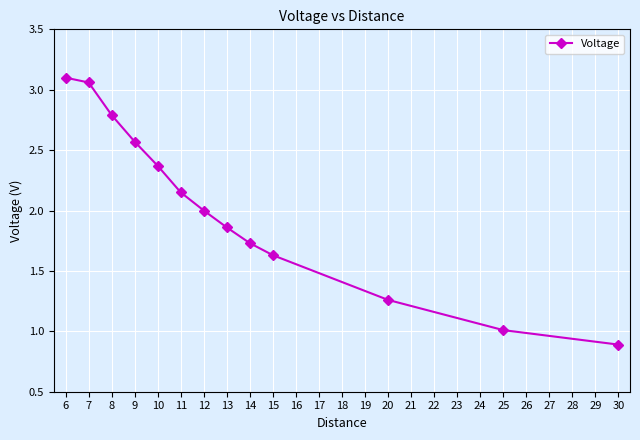

What is the approximate value at 12?

2.0